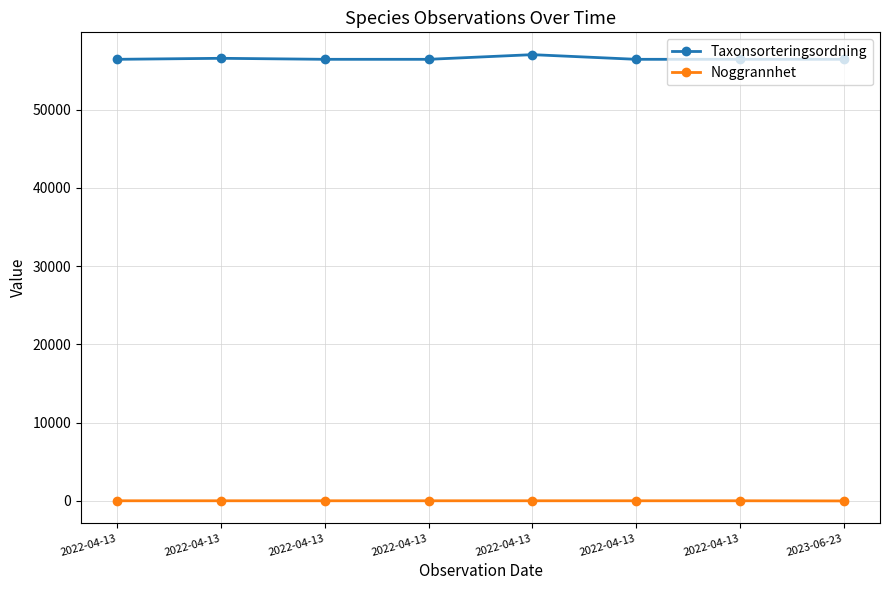

The Noggrannhet series shows 3 at 2023-06-23. True or false?

False